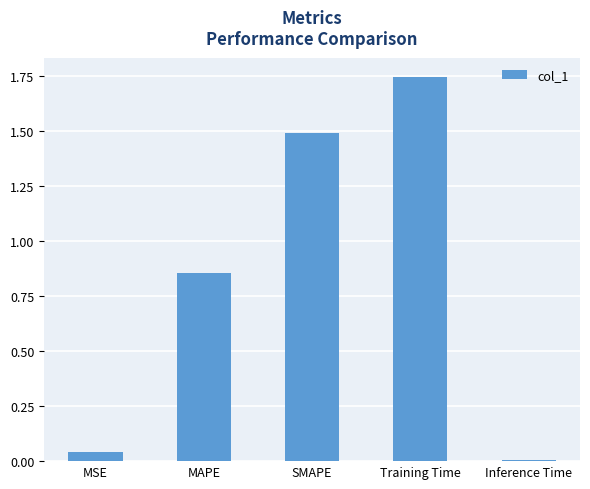

Does the chart contain stacked bars?

No